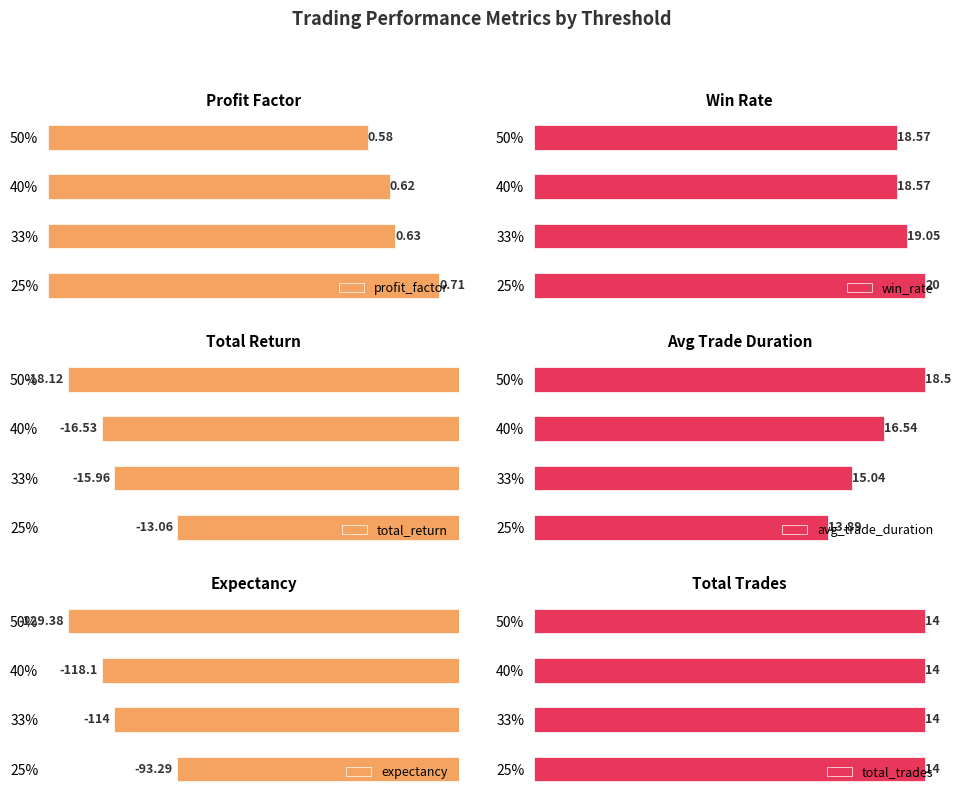

At how many categories does at least one series exceed -108?

4